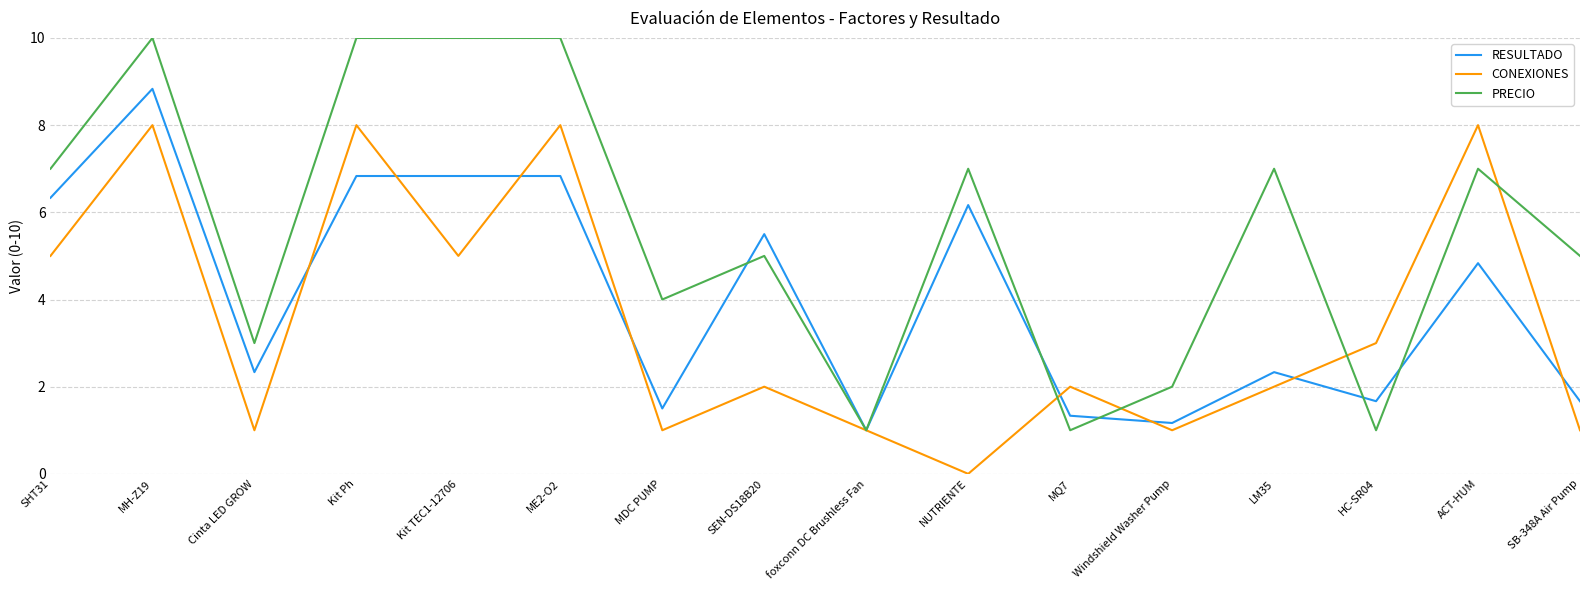

Rank the series by their average value, from highest to lowest.

PRECIO, RESULTADO, CONEXIONES